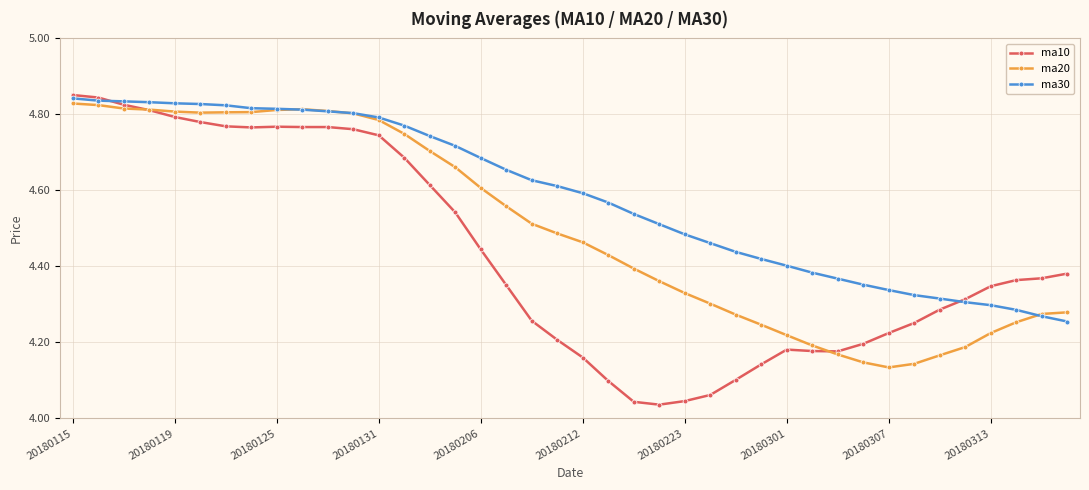

At how many categories does at least one series exceed 4?

40